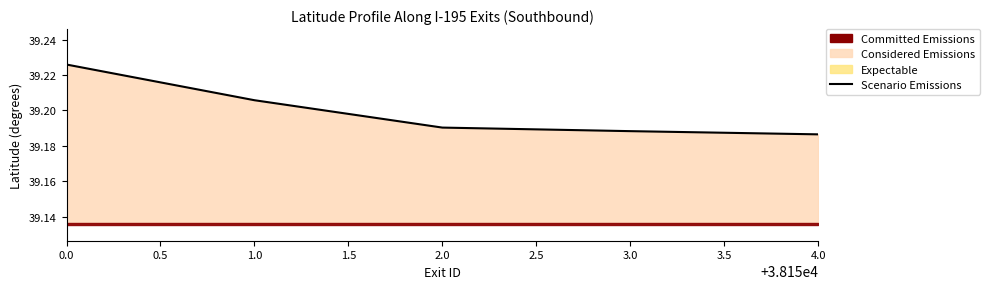

The chart shows a value of 39.2 at 3.0. True or false?

True